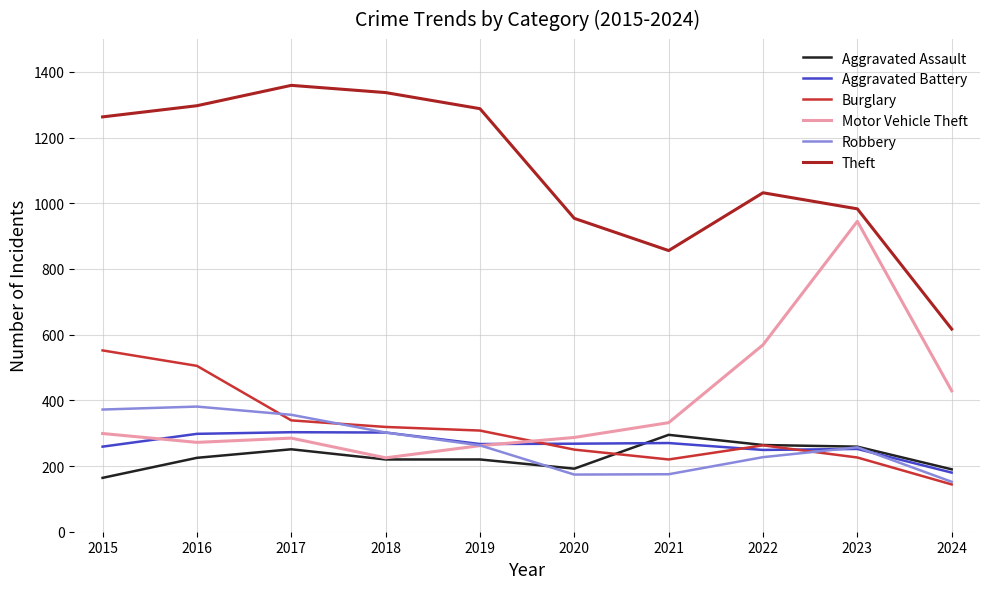

True or false: Aggravated Battery and Theft cross at least once.

False